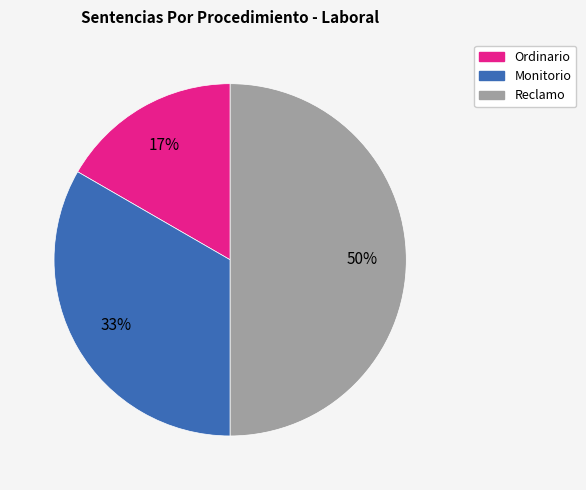

Is Ordinario the majority of the pie?

No